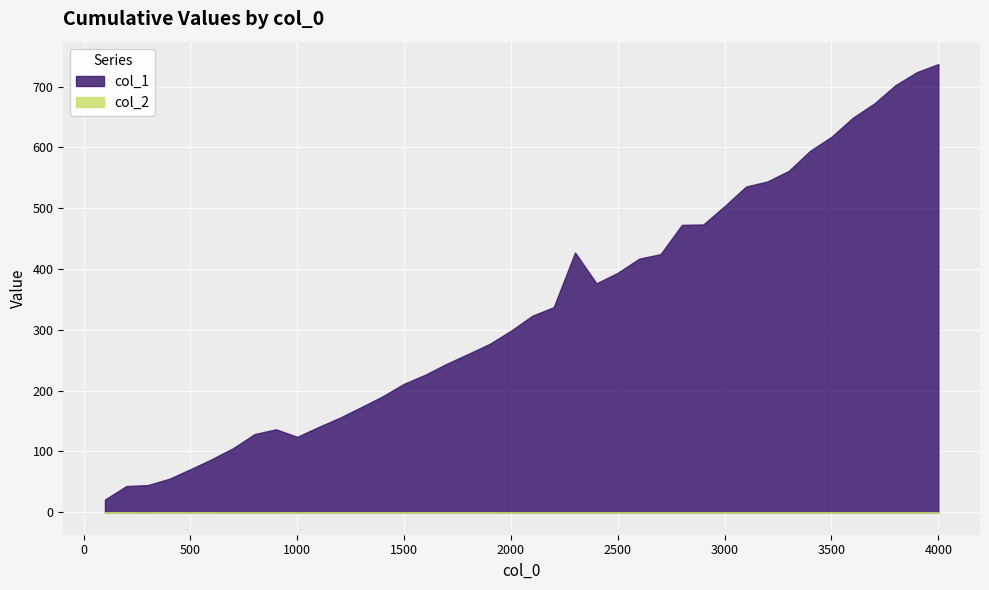

Which series has the largest range (max minus min)?

col_1